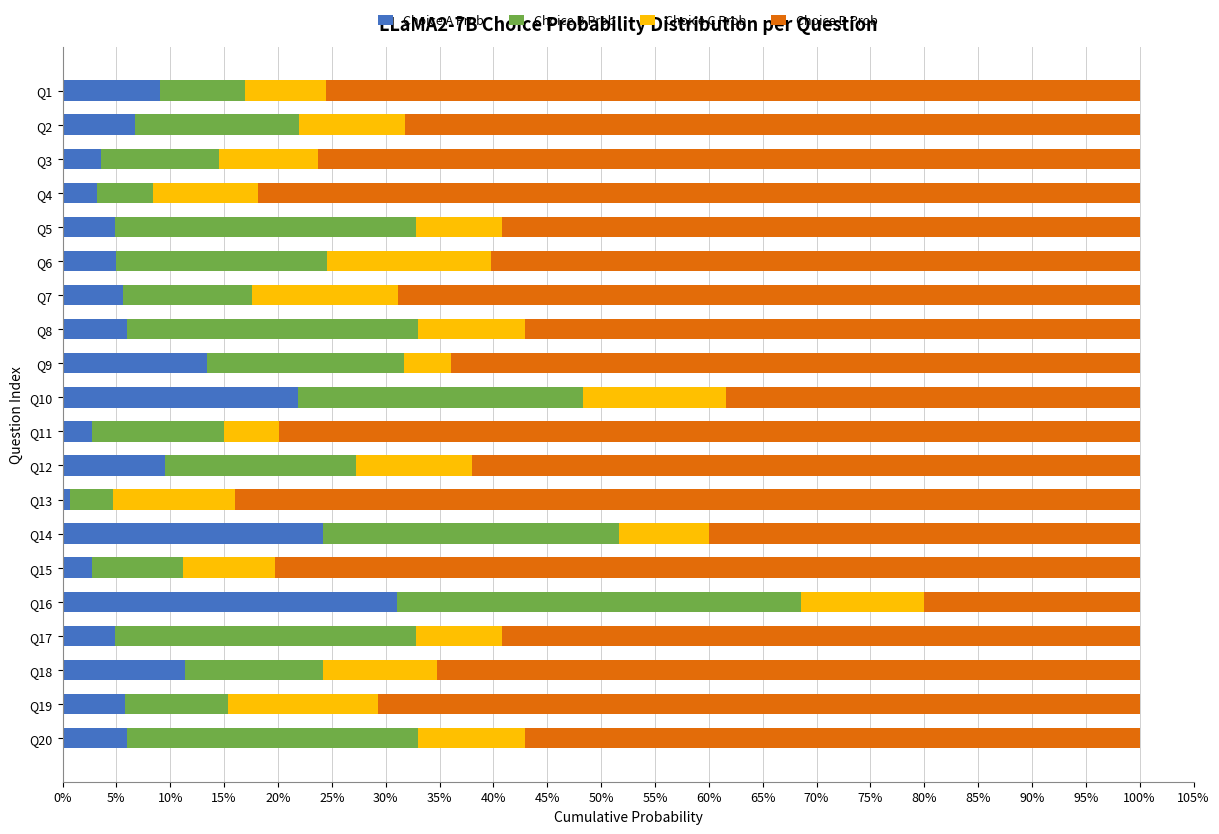

What are all the series names shown in the legend?

Choice A Prob, Choice B Prob, Choice C Prob, Choice D Prob